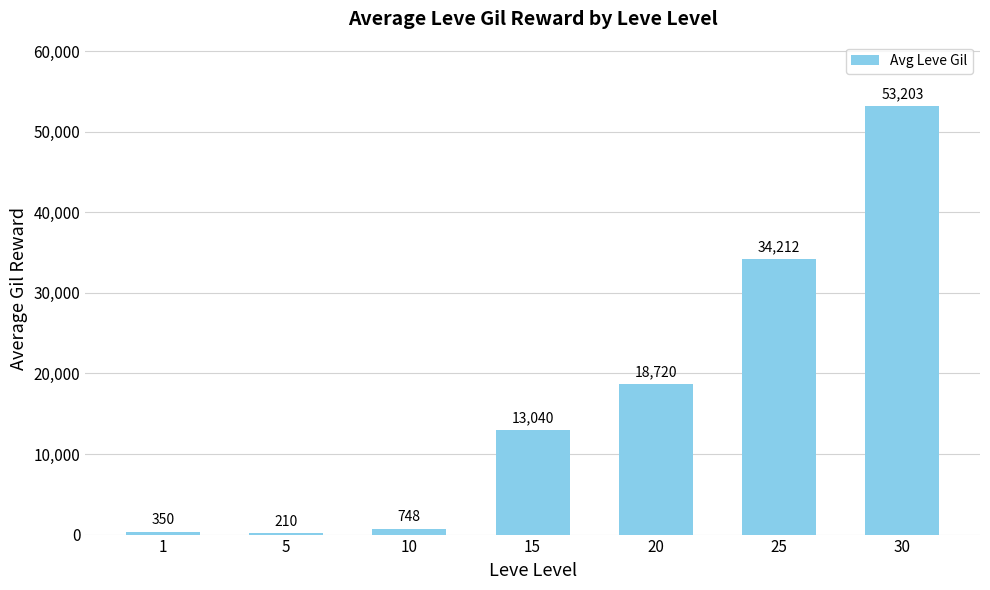

The value at 15 is 8061. True or false?

False